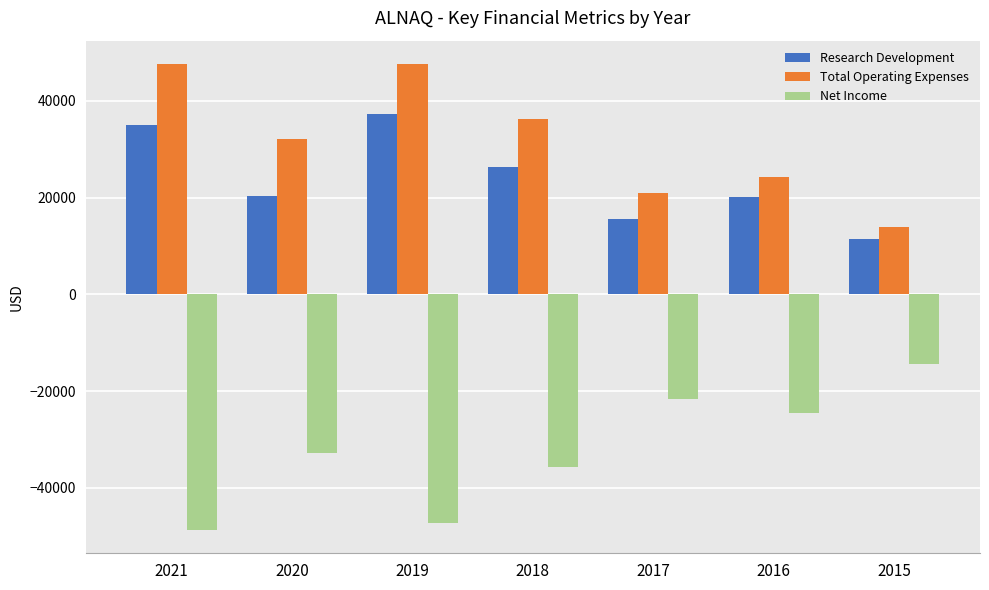

Is it true that Research Development equals 20400 at 2020?

True